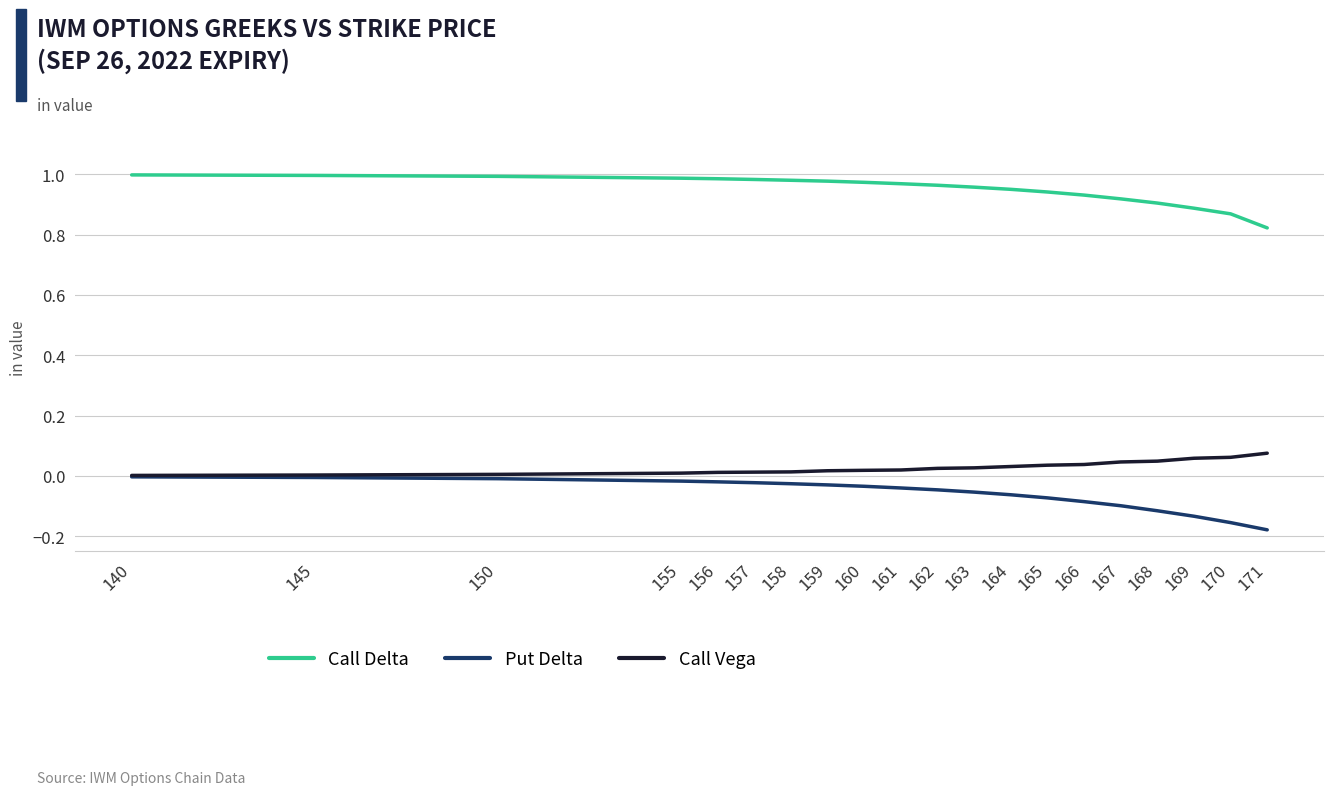

At how many categories does at least one series exceed 0?

20